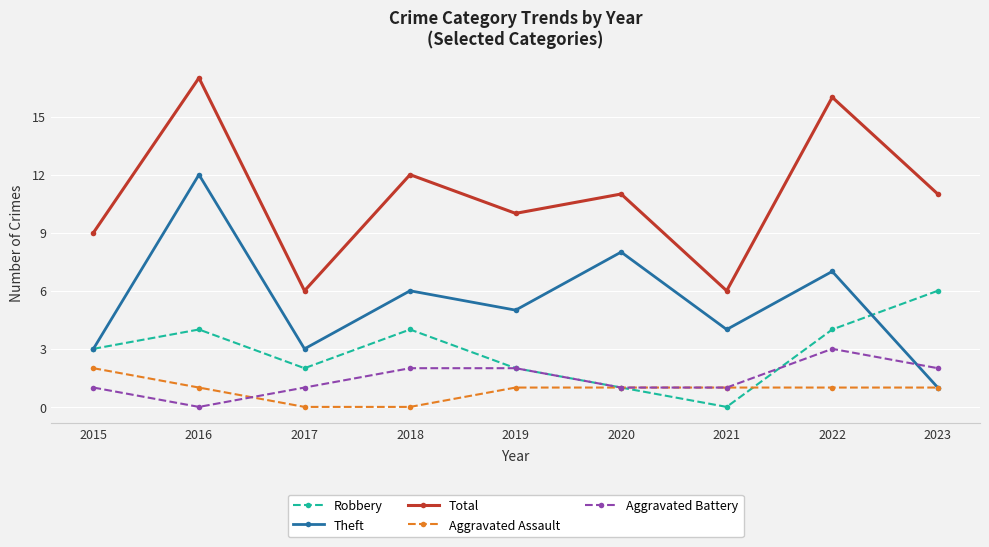

Is this an area chart (filled region under the line)?

No